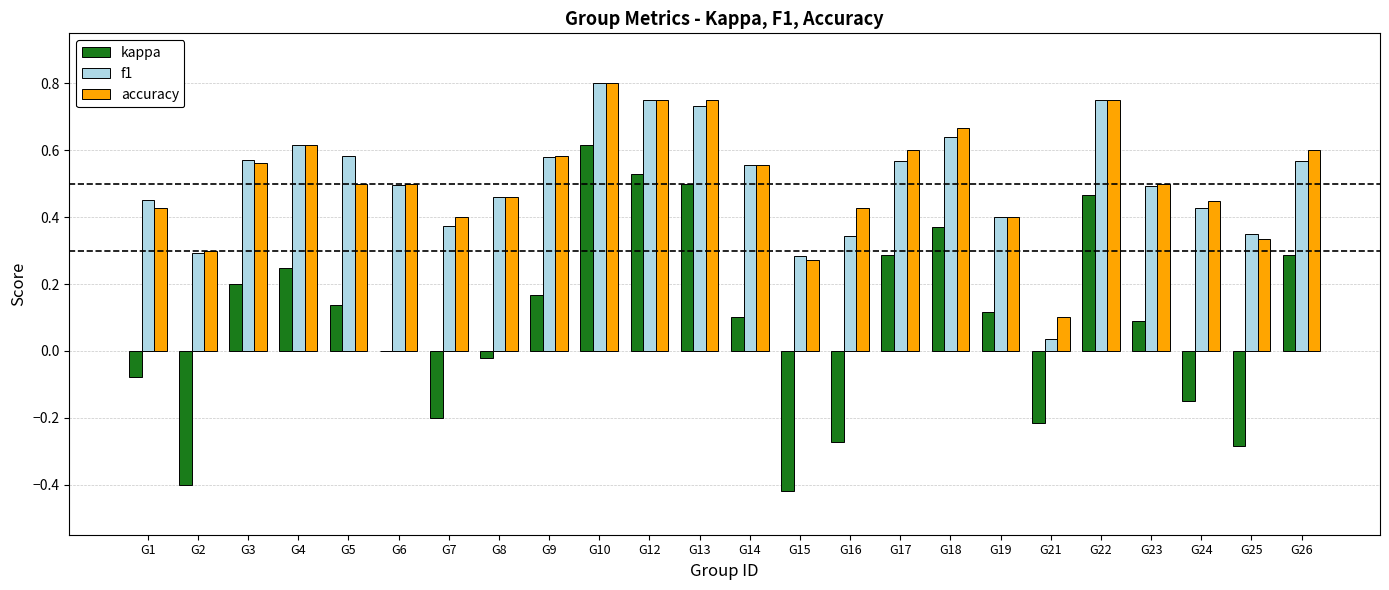

What is the sum of all accuracy values?

12.3